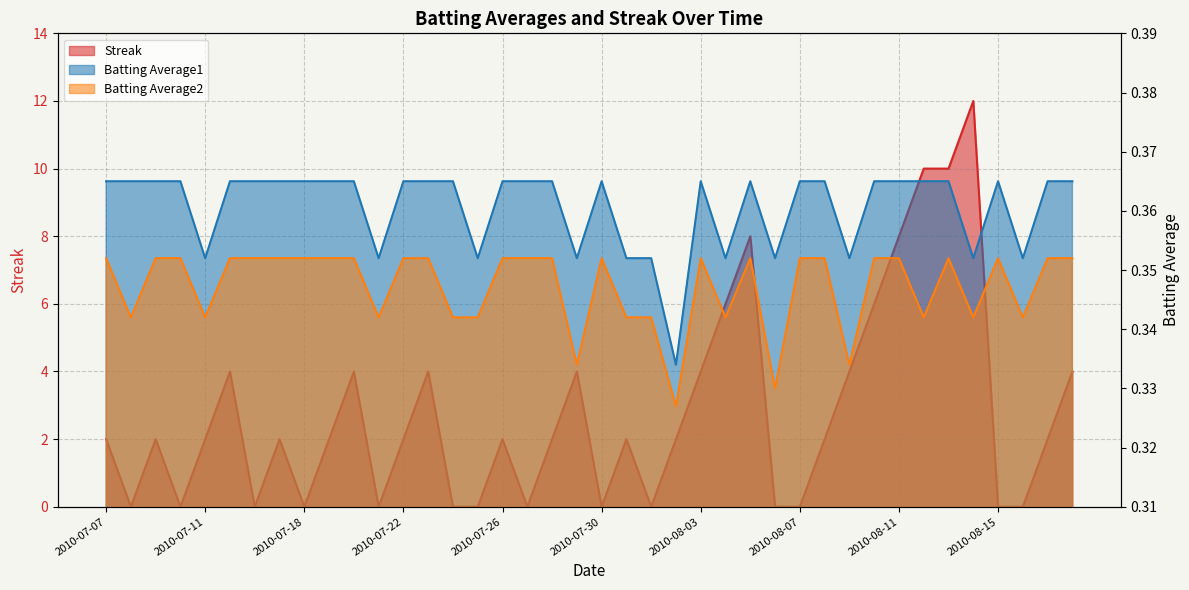

Which category has the highest value in the Batting Average1 series?

2010-07-07